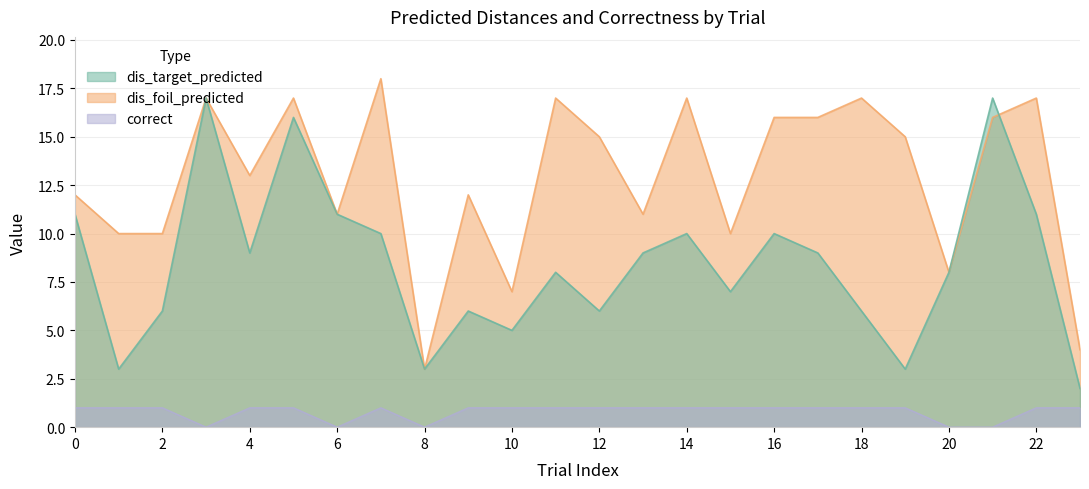

What is the lowest value of the dis_target_predicted series?

2